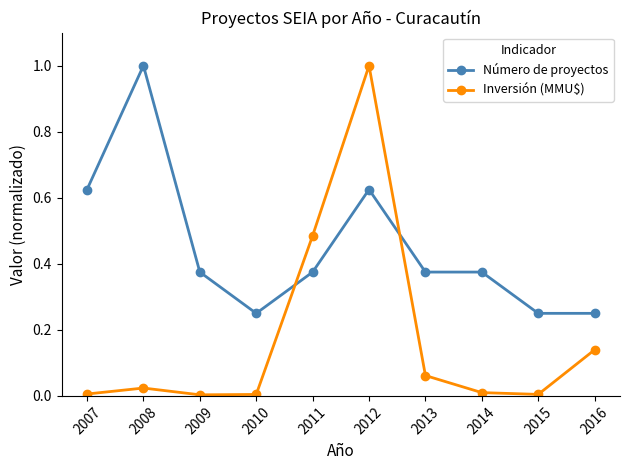

Rank the series at 2008 from highest to lowest value.

Número de proyectos, Inversión (MMU$)